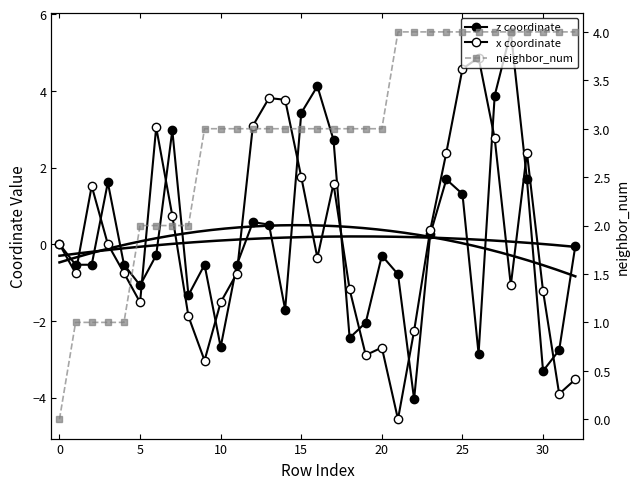

The value of z coordinate at 17 is 2.7. True or false?

True